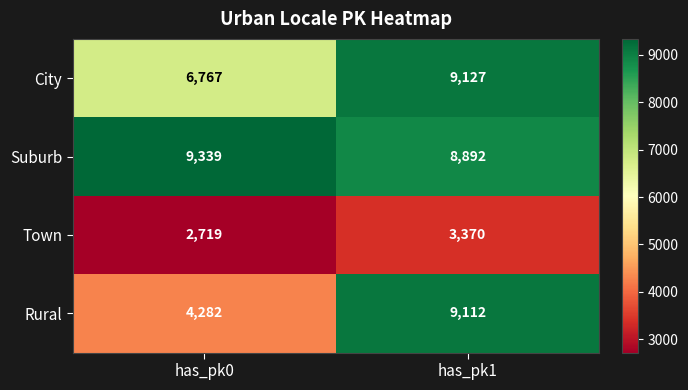

What is the smallest value displayed?

2719